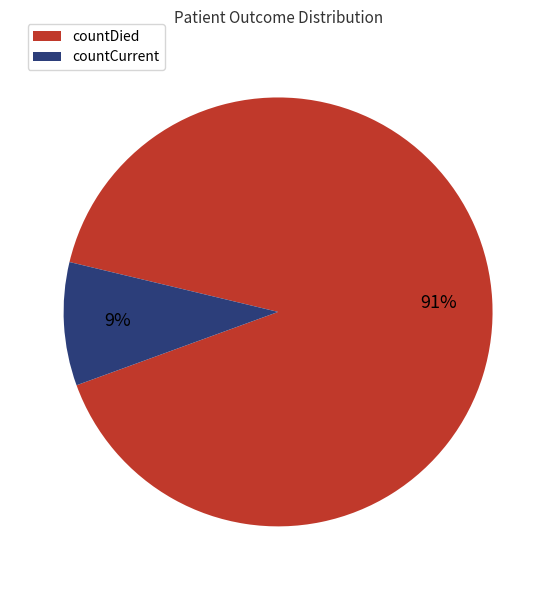

How many segments does this pie chart have?

2